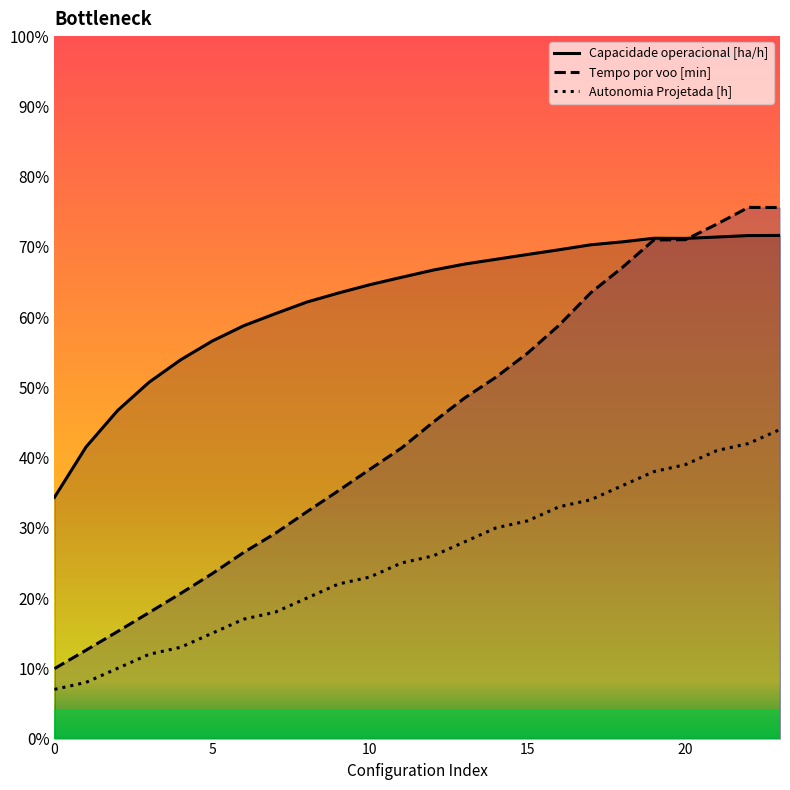

Which has a higher value, 8 or 12?

12